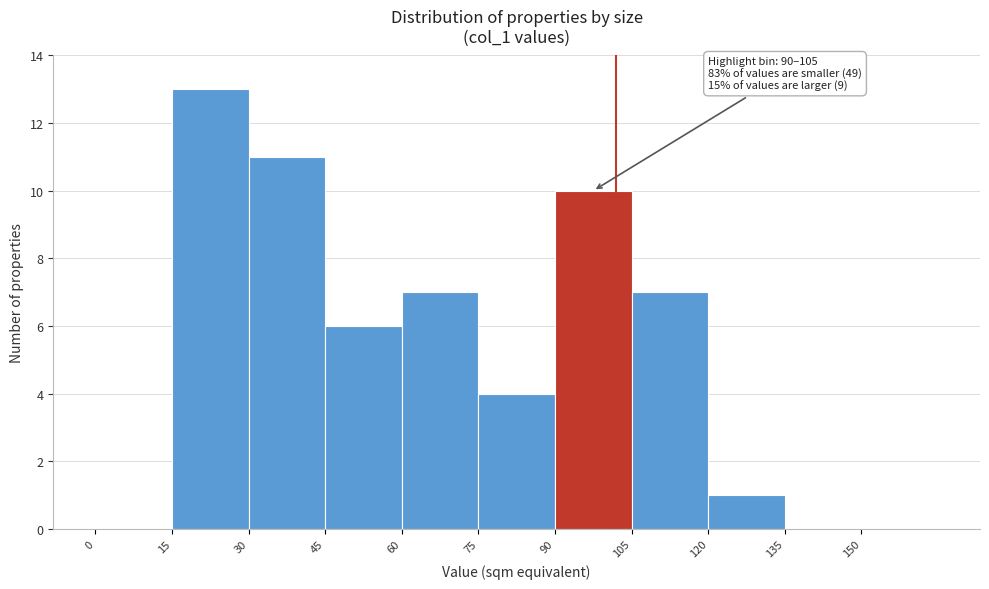

Over which range of the x-axis is the bar tallest?

15 to 30